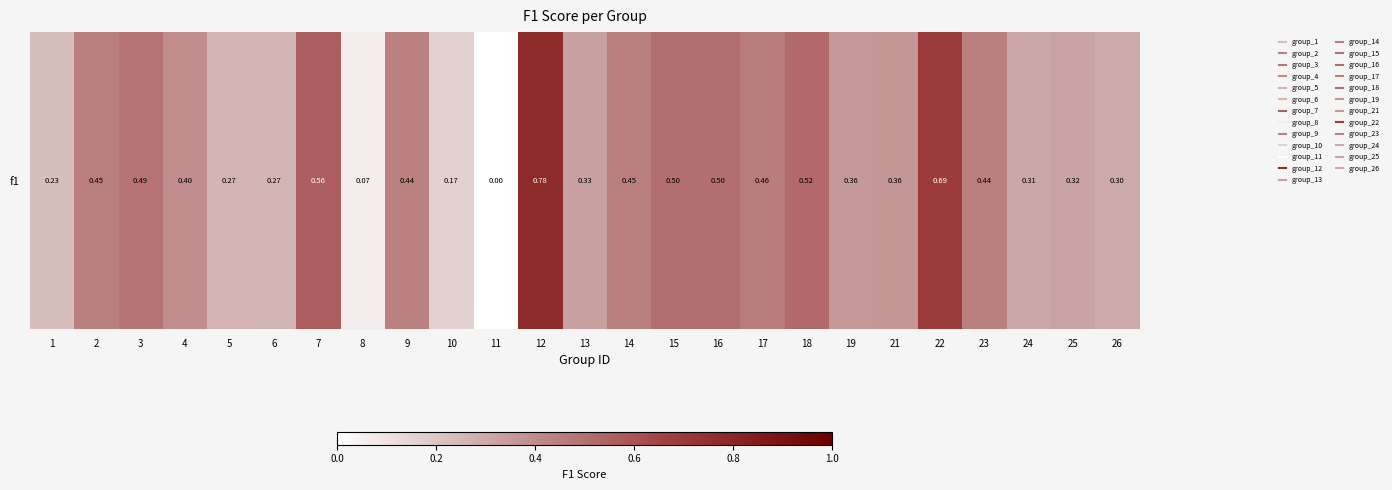

Reading left to right, list all the values displayed in this chart.

0.2	0.5	0.5	0.4	0.3	0.3	0.6	0.1	0.4	0.2	0.0	0.8	0.3	0.5	0.5	0.5	0.5	0.5	0.4	0.4	0.7	0.4	0.3	0.3	0.3